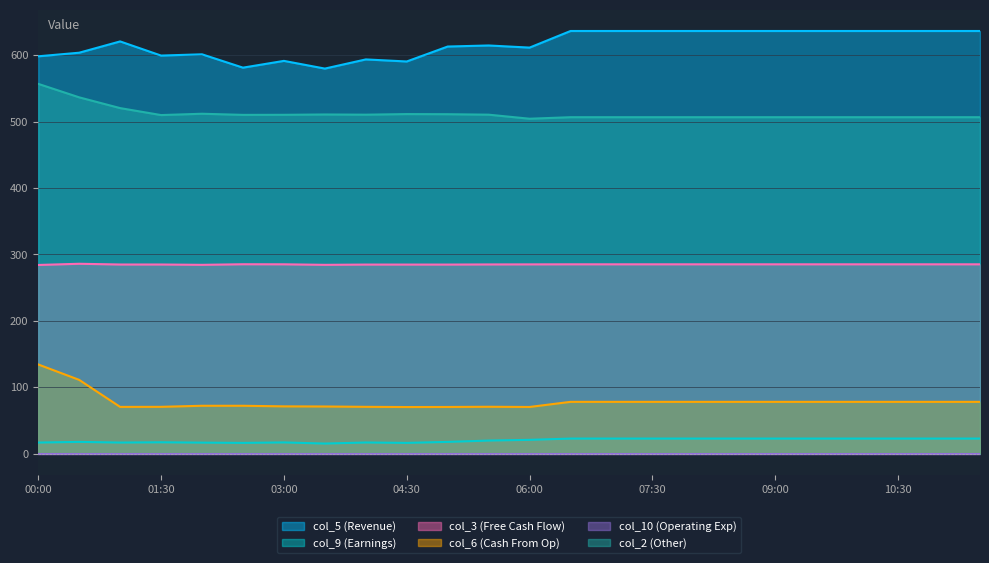

Is the value of col_3 at 05:00 greater than the value of col_5 at 02:30?

No